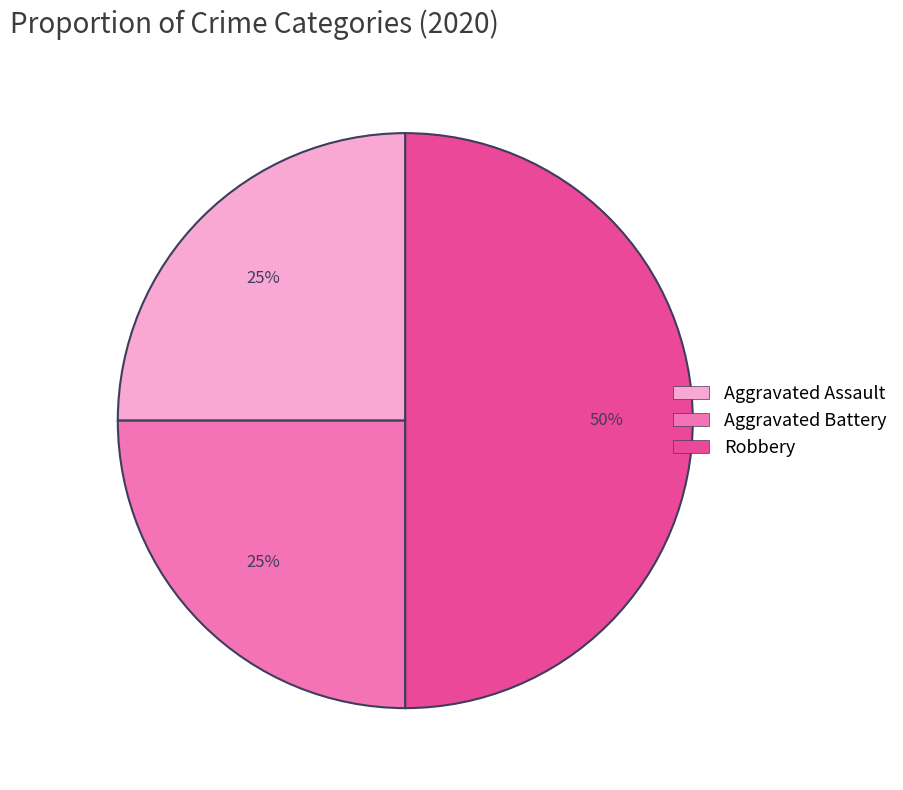

What percentage is the Robbery slice, to the nearest percent?

50%